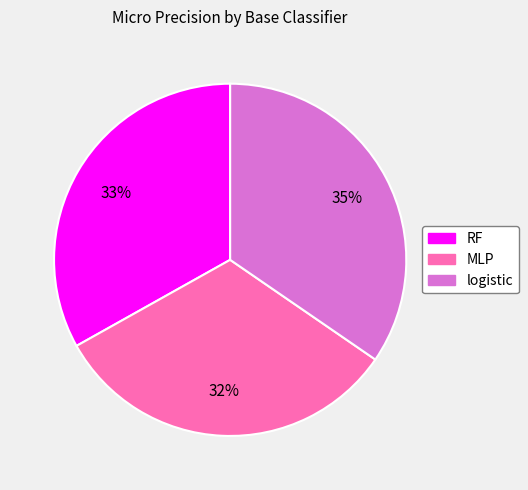

Does MLP represent more than half of the total?

No